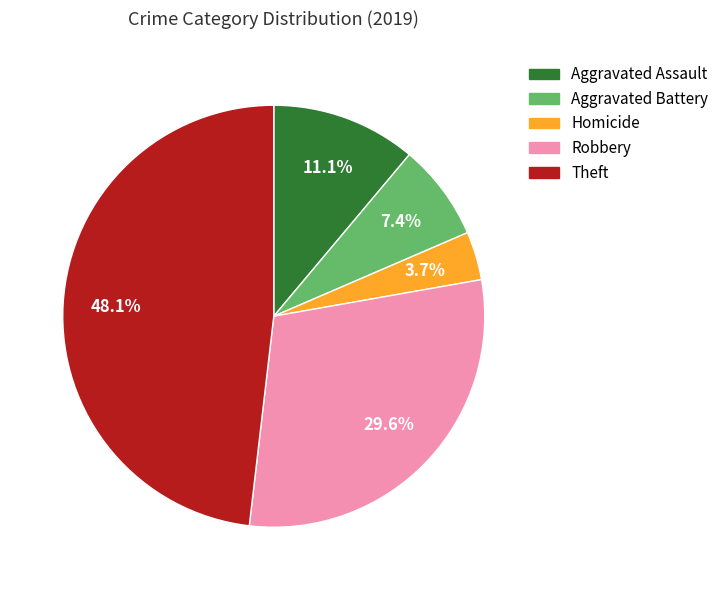

To the nearest percent, what is the difference between the Homicide and Robbery slice percentages?

26%